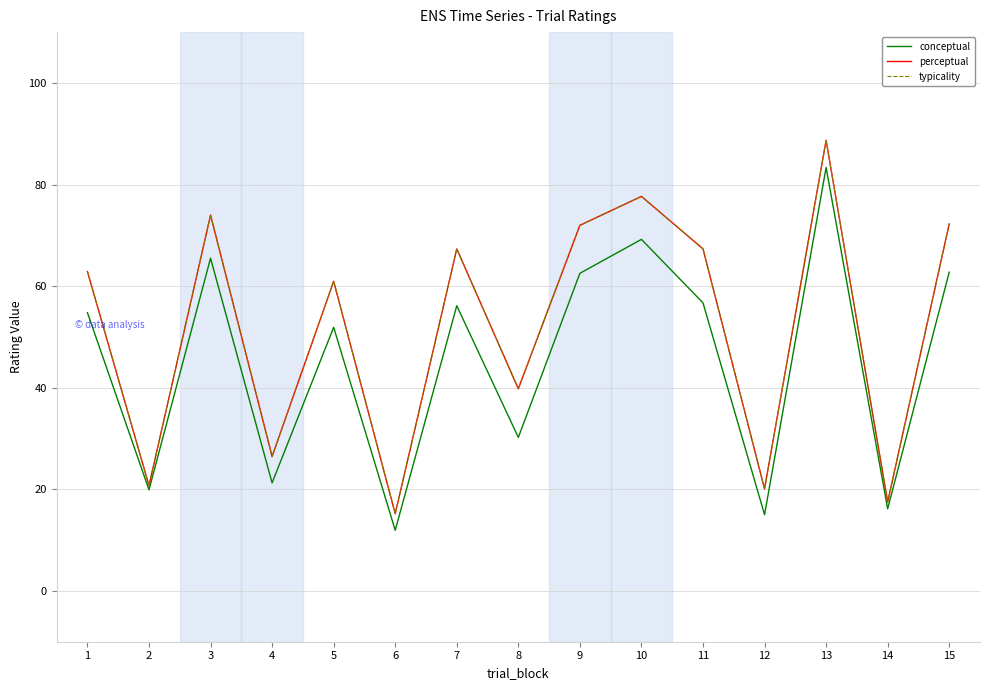

Reading left to right, what are all the values shown in this chart?

conceptual: 54.8	19.9	65.5	21.3	51.9	11.9	56.1	30.2	62.5	69.2	56.7	15.0	83.3	16.2	62.7
perceptual: 62.9	20.7	74.0	26.5	61.0	15.2	67.3	39.8	72.0	77.7	67.3	20.1	88.7	17.5	72.2
typicality: 62.9	20.7	74.0	26.5	61.0	15.2	67.3	39.8	72.0	77.7	67.3	20.1	88.7	17.5	72.2